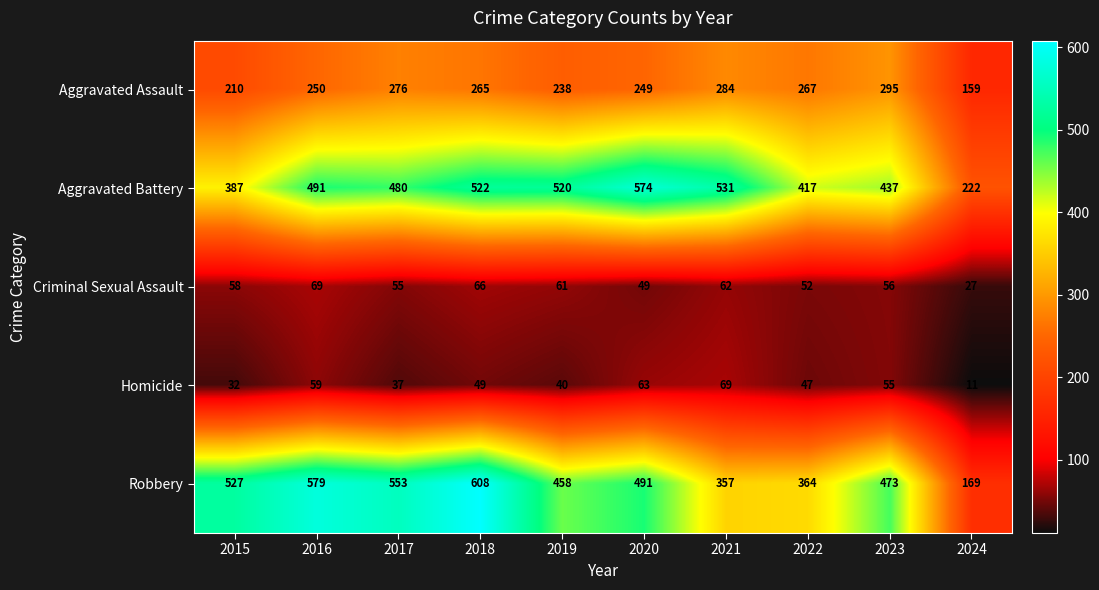

At how many categories does at least one series exceed 227?

9